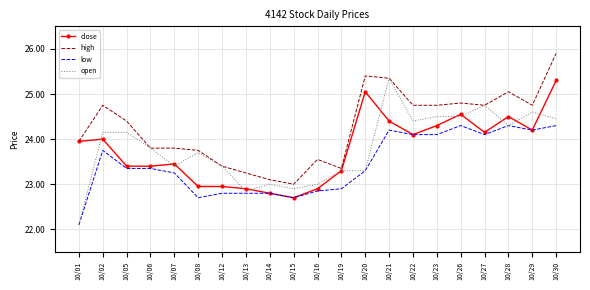

What is the difference between the highest and lowest values at 10/14?

0.3